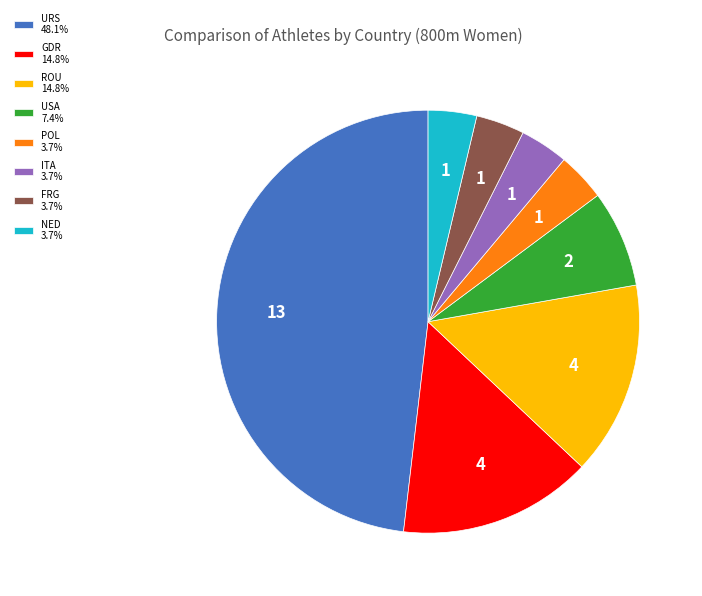

Does USA account for over 50% of the chart?

No